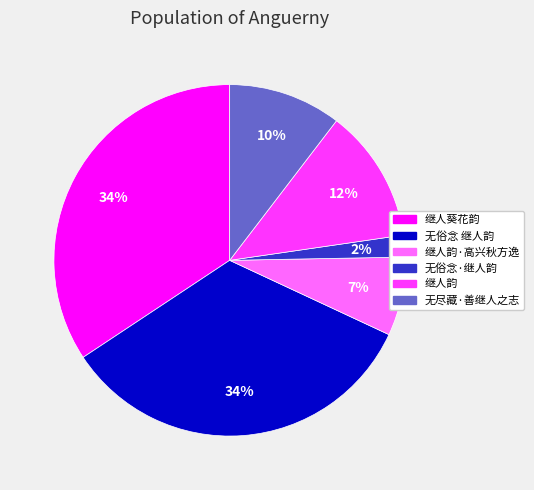

What is the ratio of the value at 继人韵·高兴秋方逸 to the value at 继人韵?

0.6